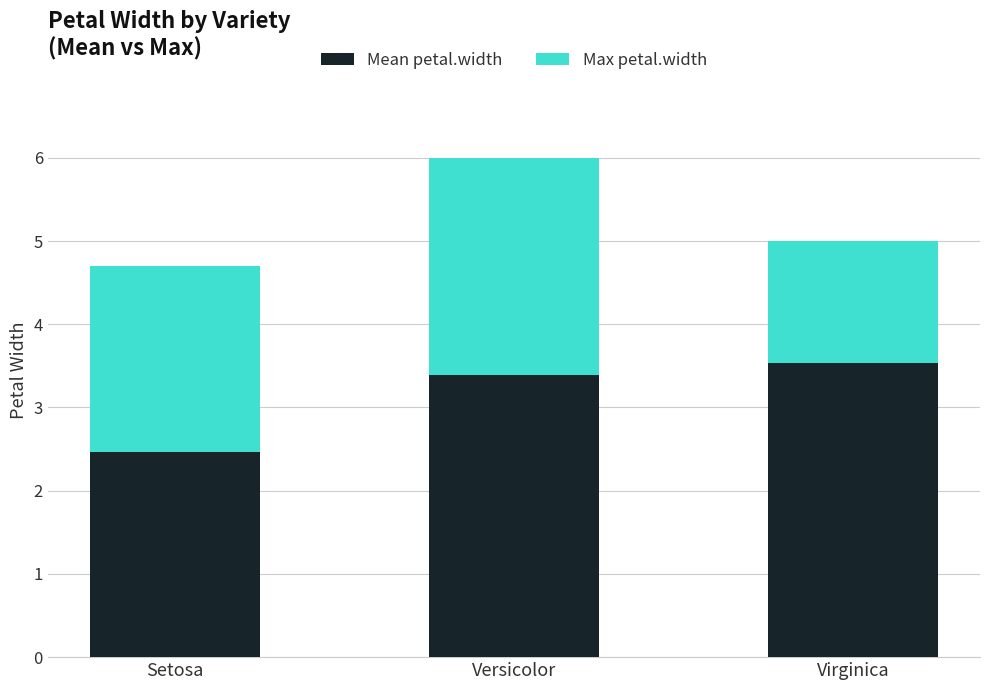

What is the lowest value of the Mean petal.width series?

2.5